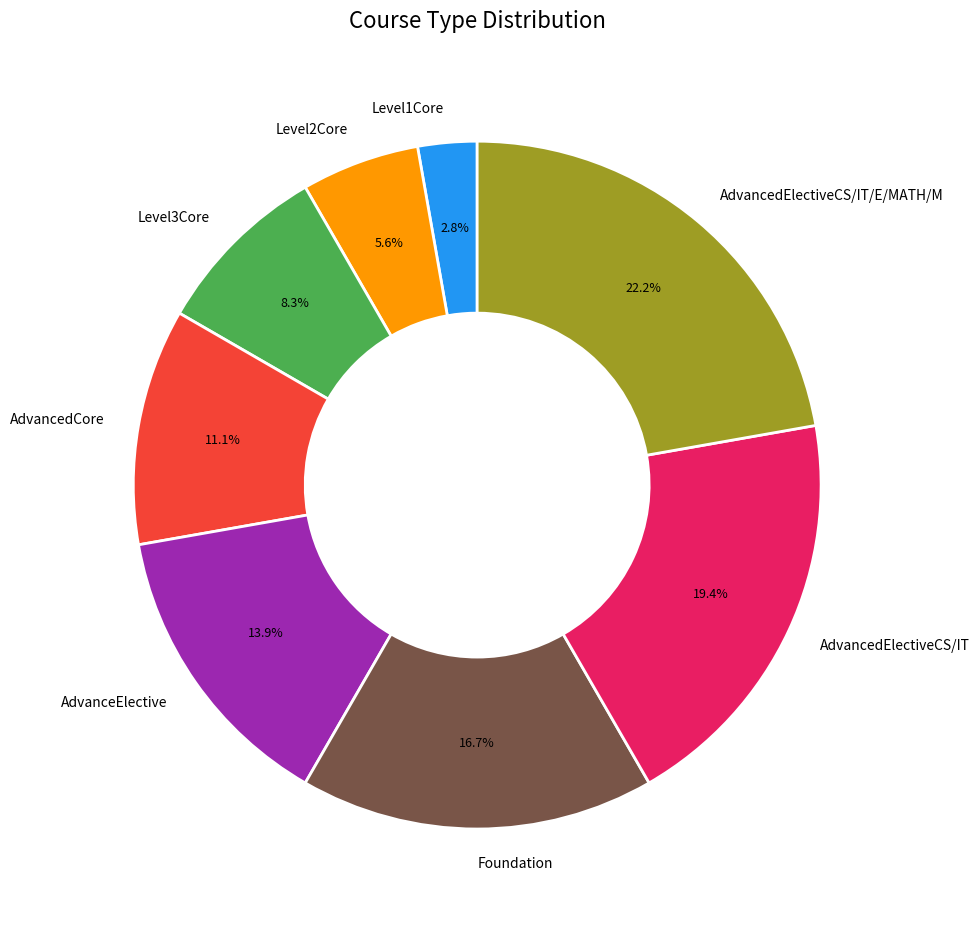

What percentage is the AdvancedCore slice, to the nearest percent?

11%